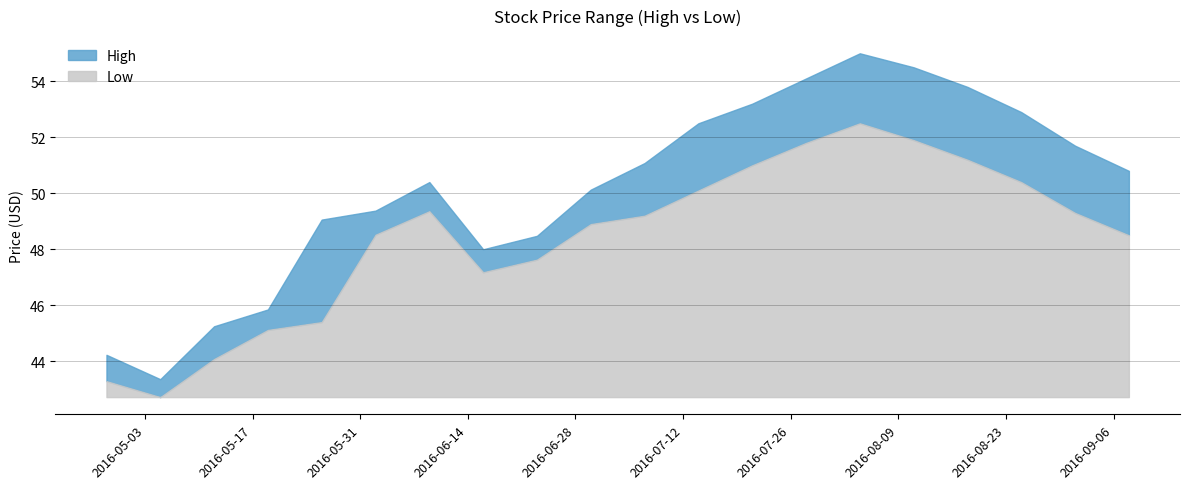

Rank the series by their maximum value, from highest to lowest.

High, Low